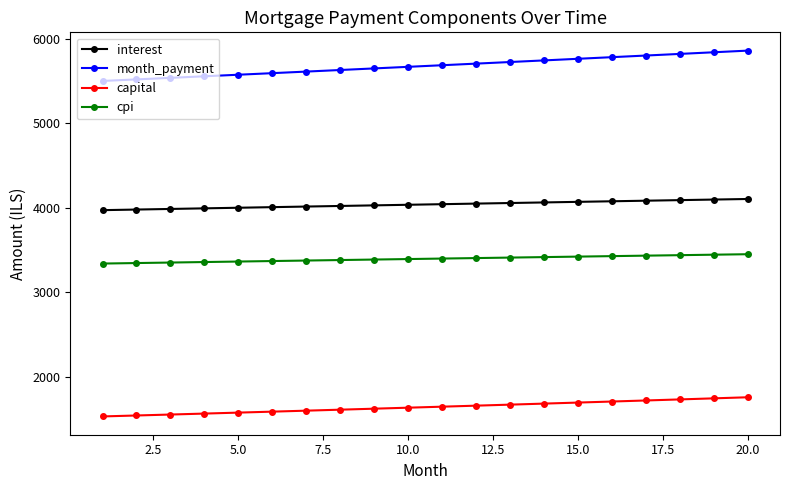

What is the sum of all cpi values?

67904.4